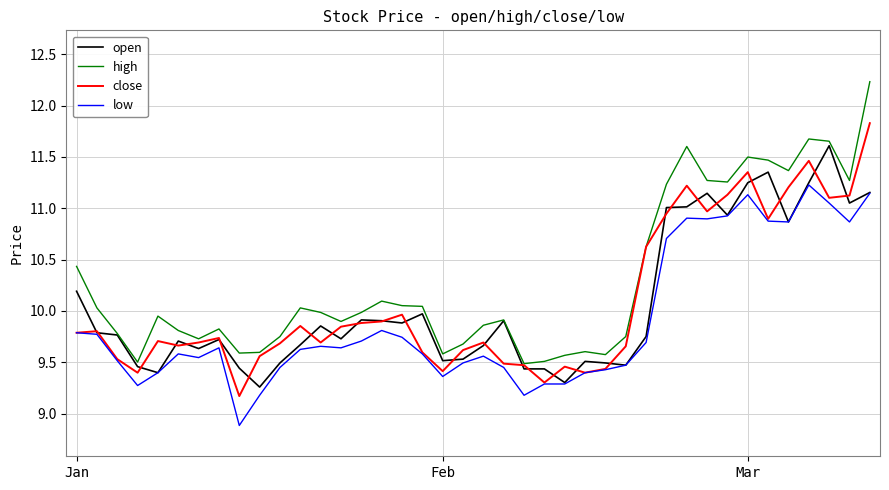

True or false: high and low intersect in this chart.

False